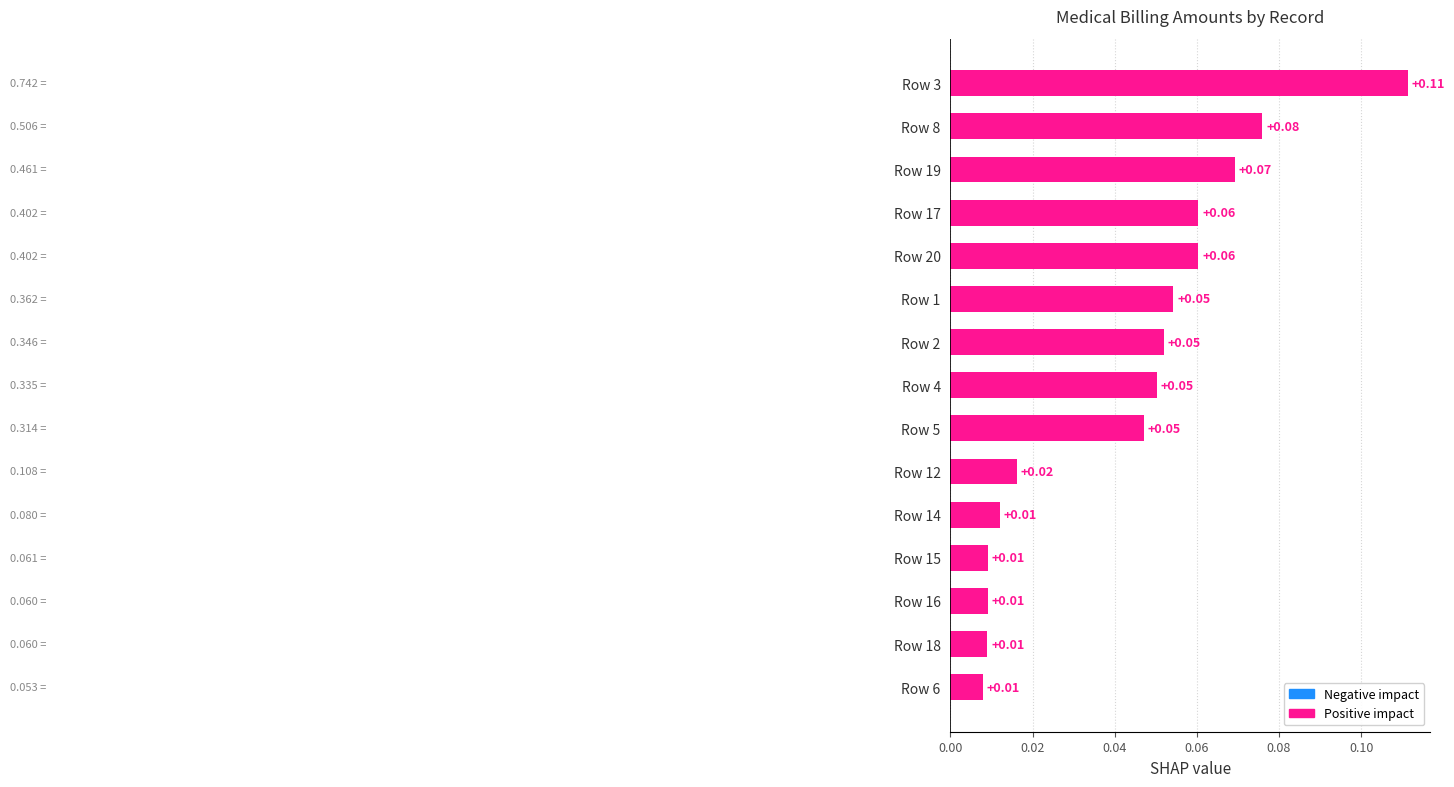

Between Row 16 and Row 8, which is larger?

Row 8